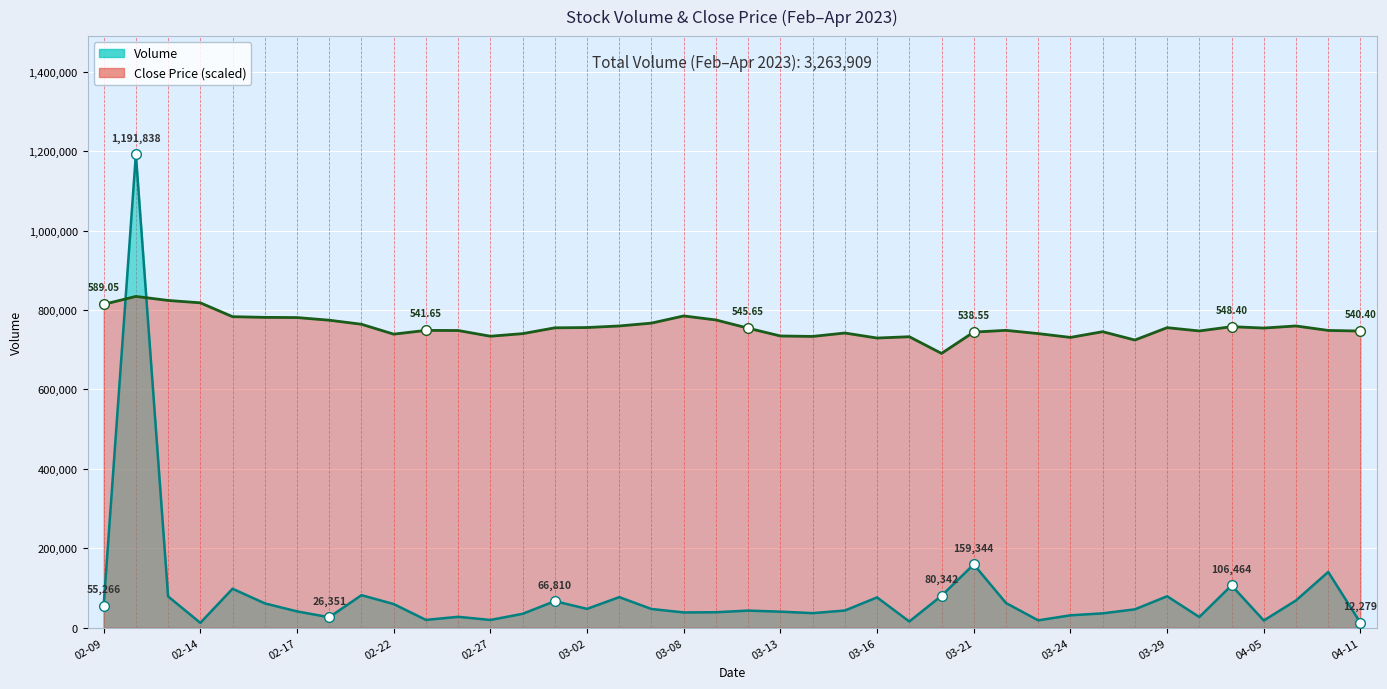

How many values in the Volume series are below 46208?

20